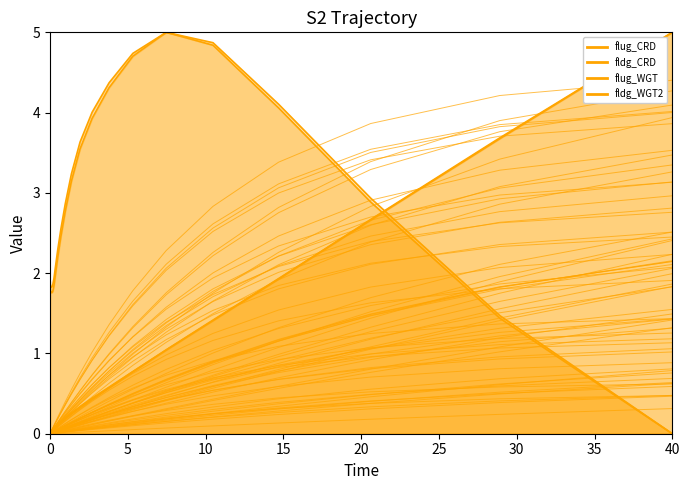

At how many categories does at least one series exceed 3?

10